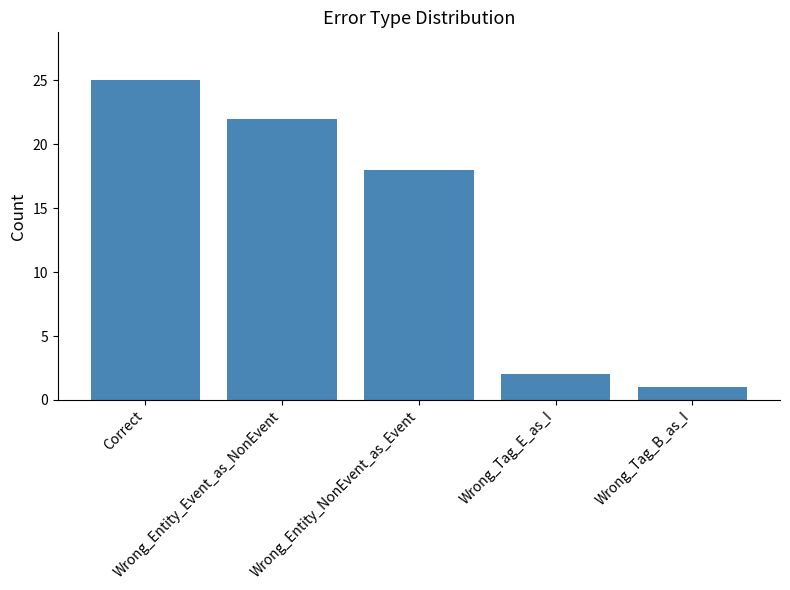

What is the change in value from Wrong_Entity_NonEvent_as_Event to Wrong_Tag_E_as_I?

-16